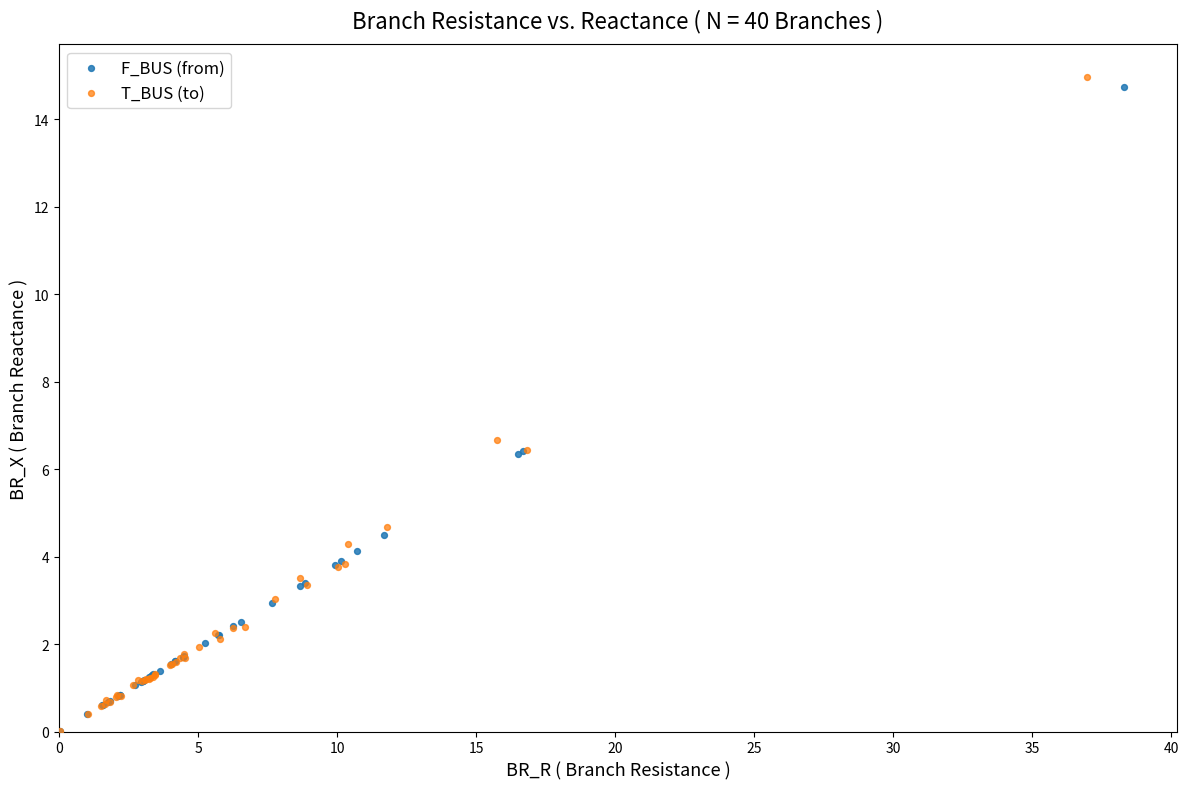

Which series has the widest spread of Y values?

T_BUS (to)